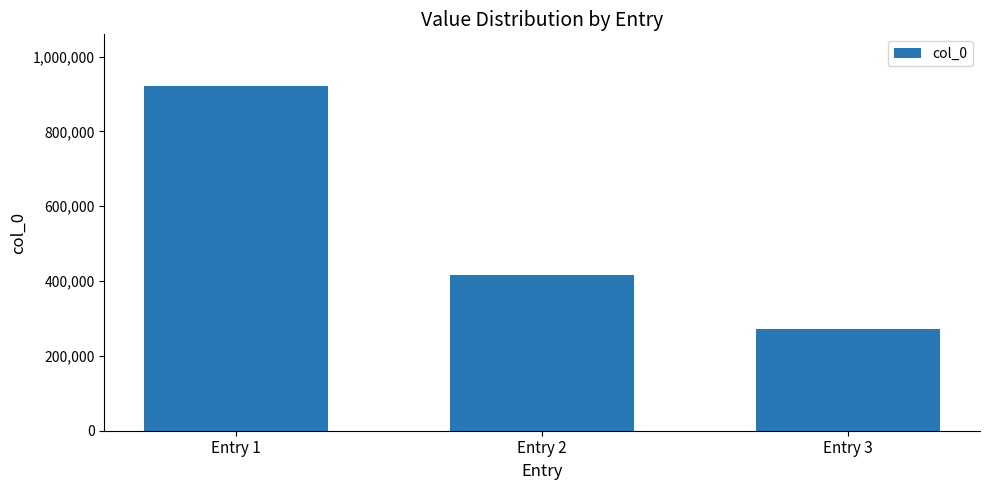

How many distinct data groups are displayed?

1